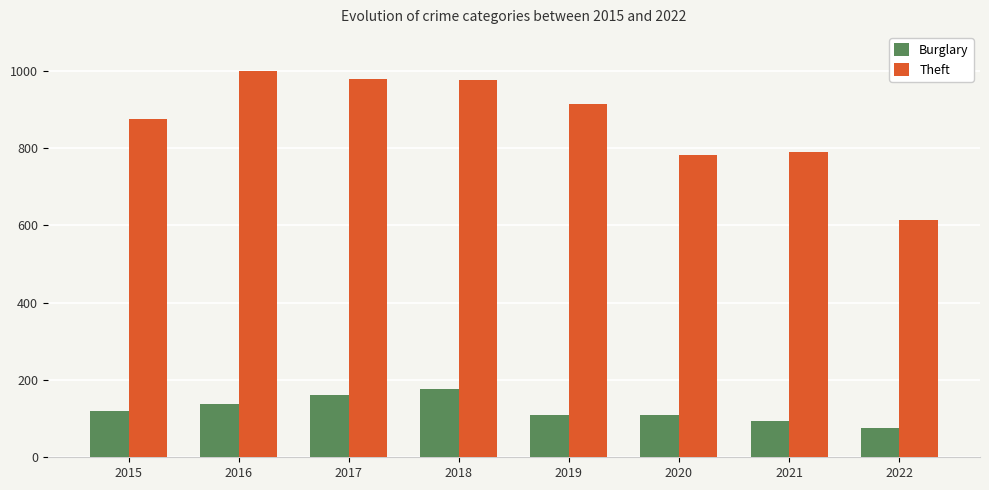

Which series changed the most between 2019 and 2020?

Theft